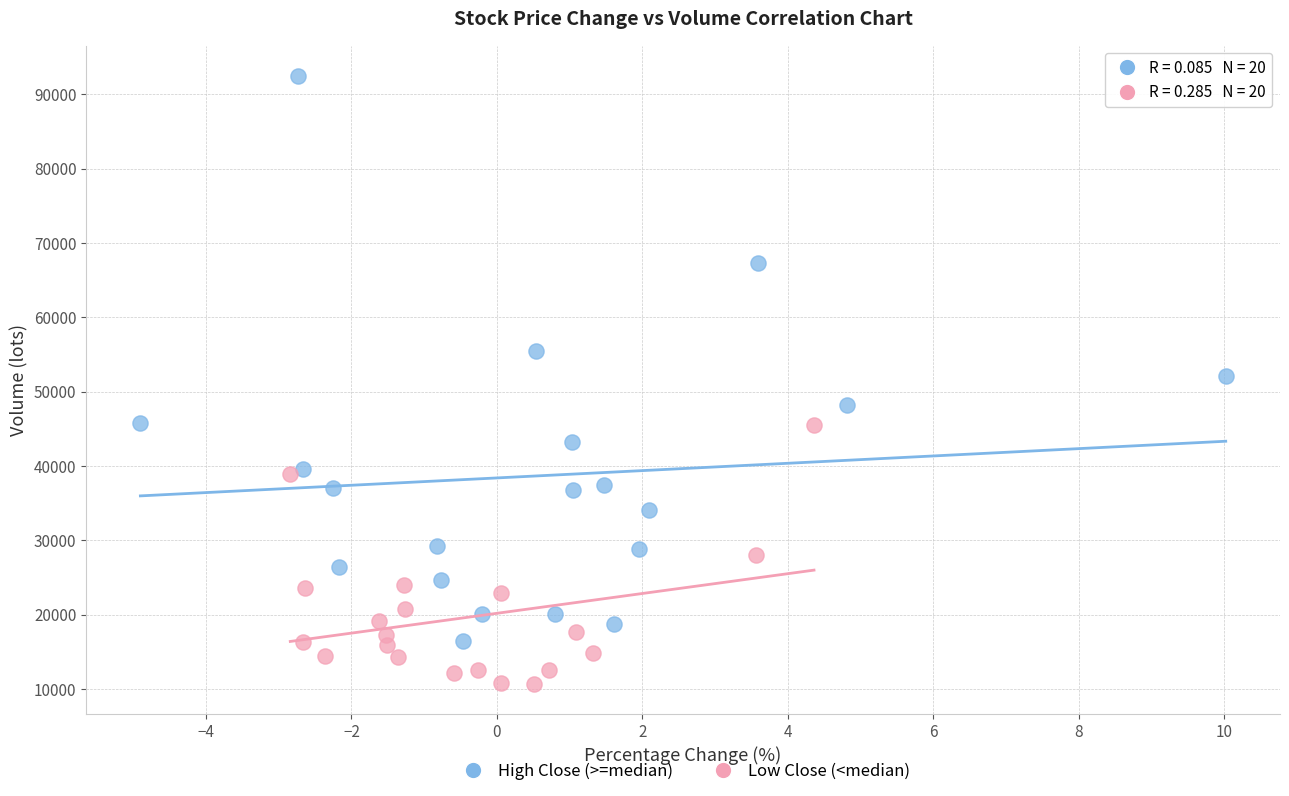

Which series contains the lowest Y value?

Low Close (<median)